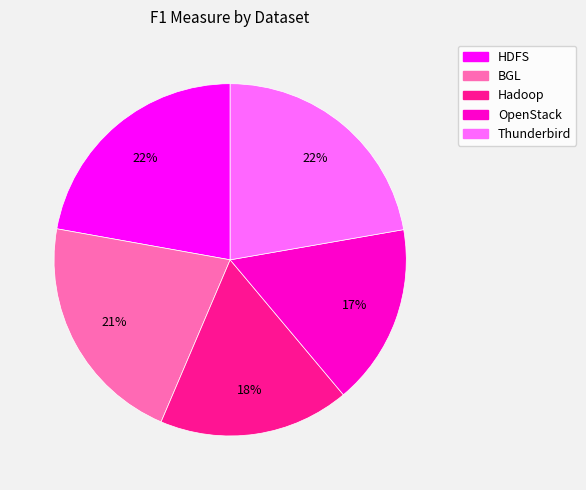

Is BGL the majority of the pie?

No